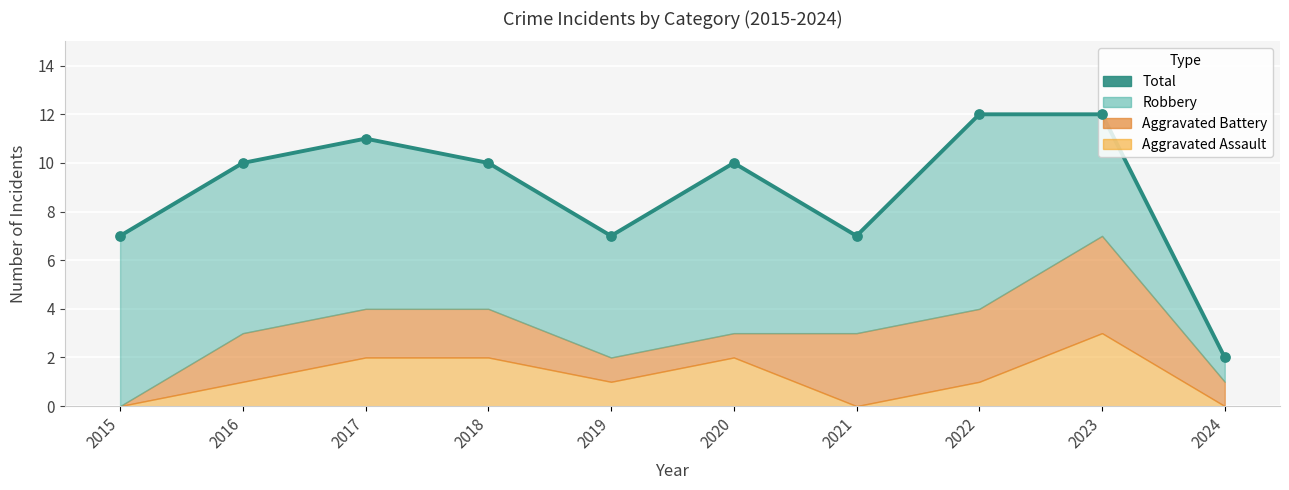

What is the change in value from 2020 to 2024?

-8